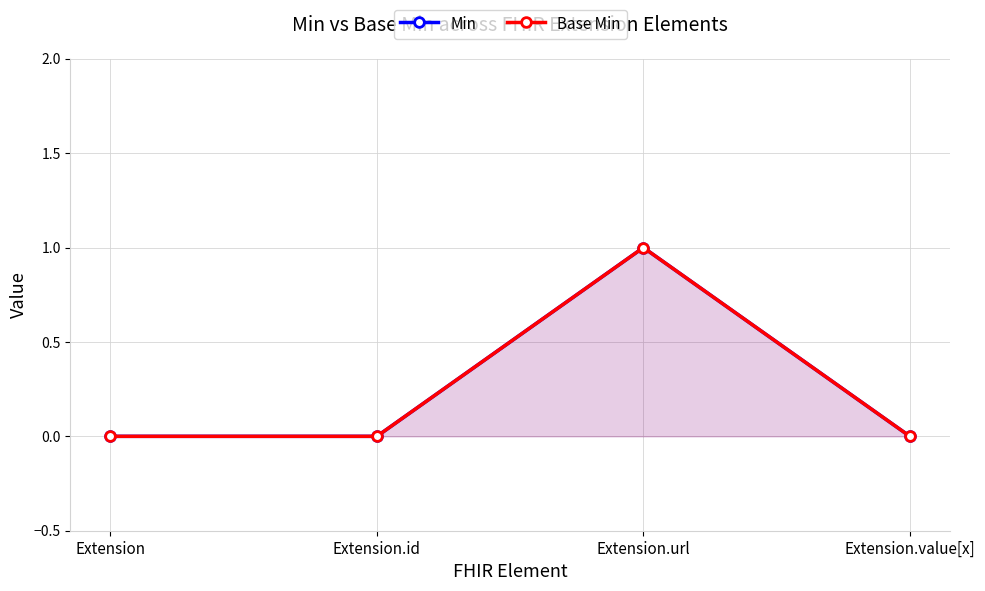

True or false: Min and Base Min cross at least once.

False